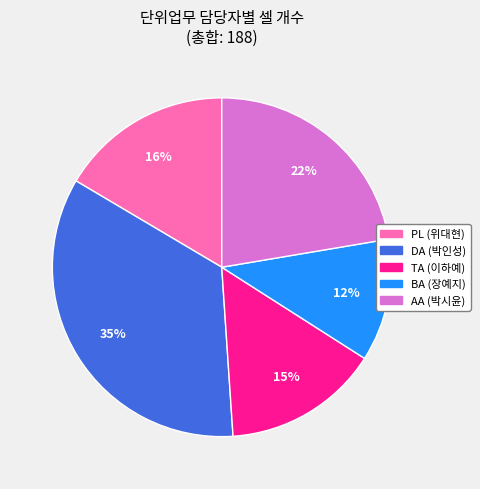

What is the smallest slice in the pie chart?

BA (장예지)